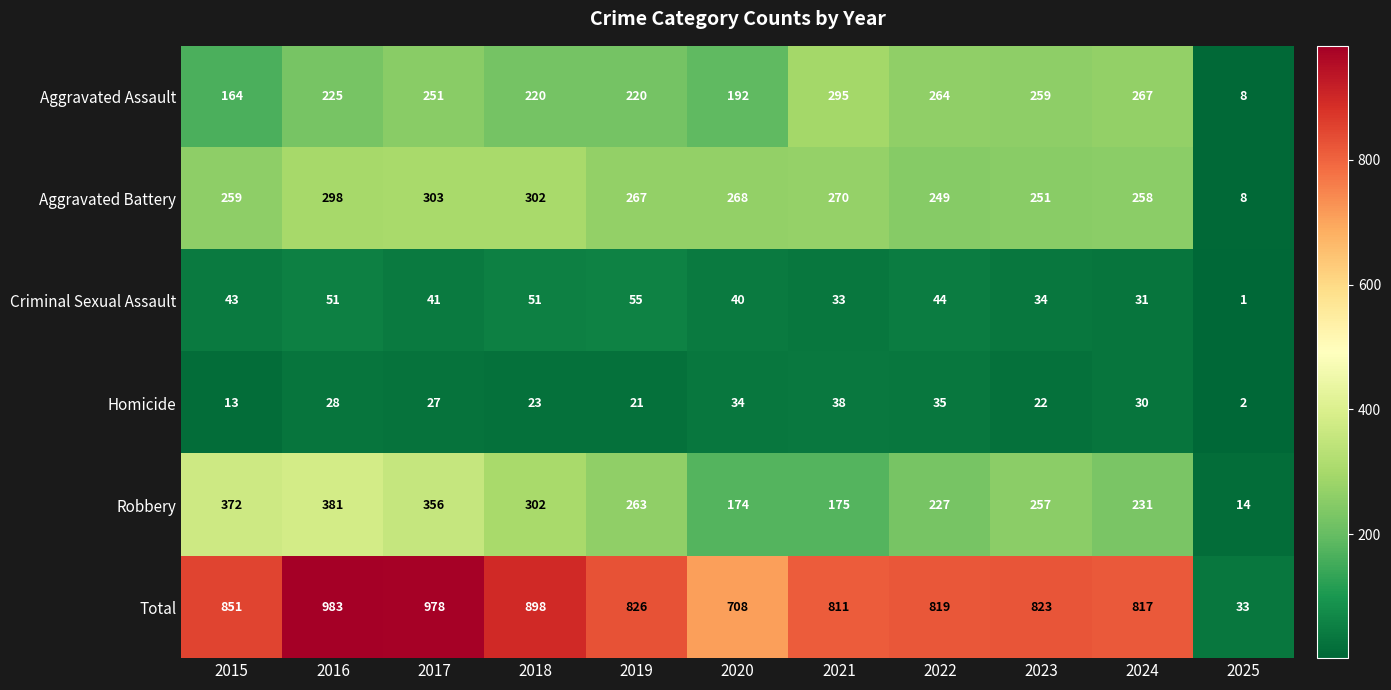

What is the difference between the maximum and minimum values in the Criminal Sexual Assault series?

54